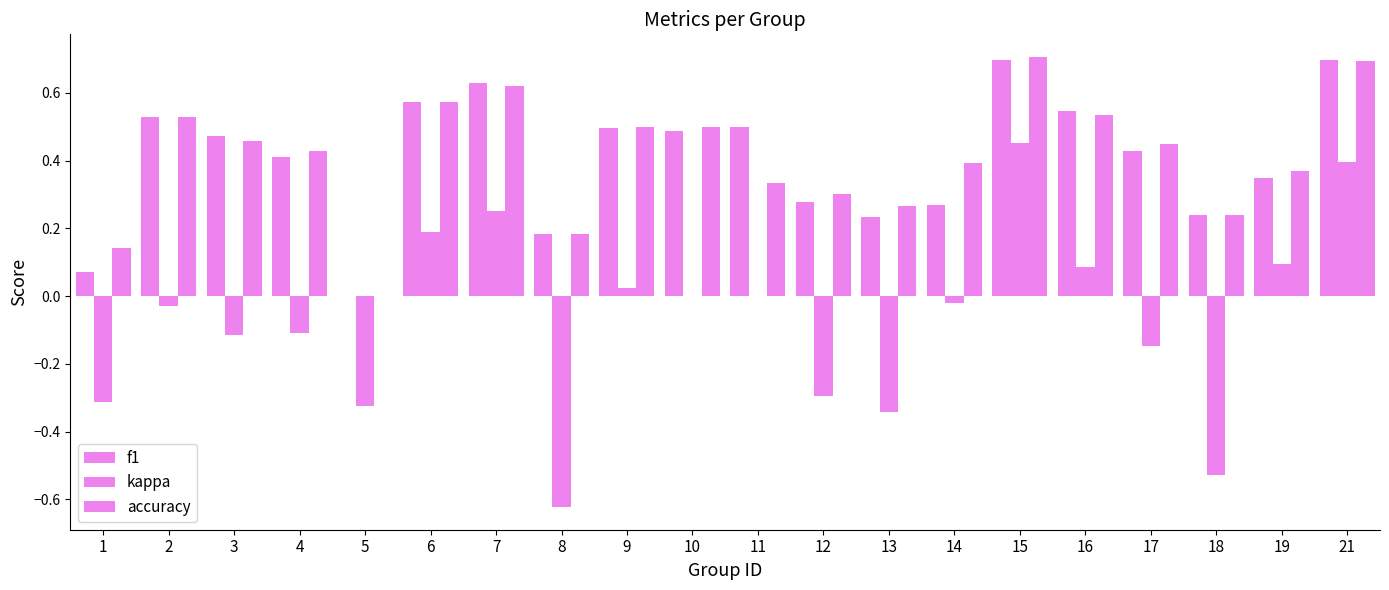

Are the bars horizontal?

No